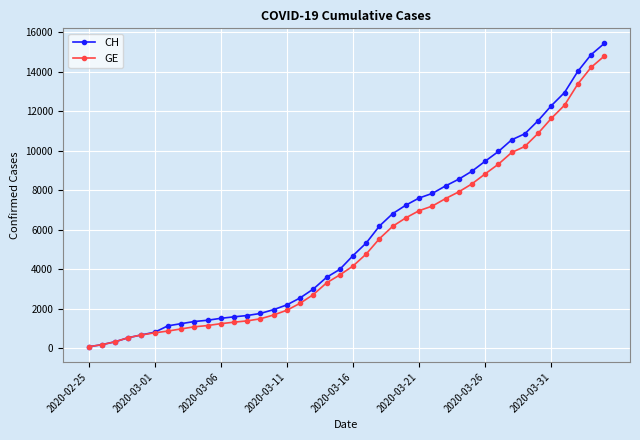

What is the greatest value displayed?

15439